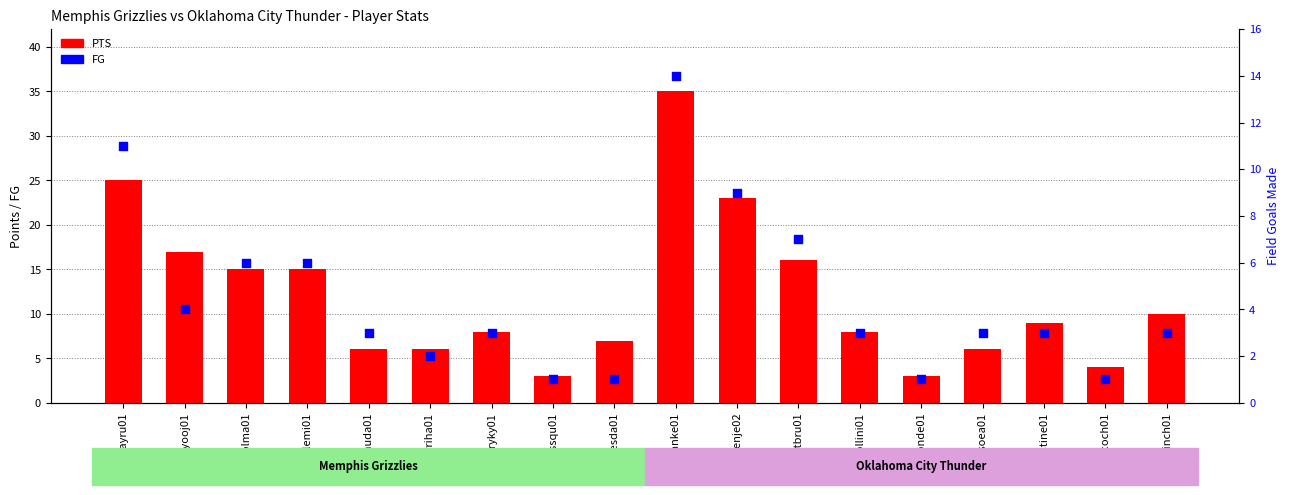

Which series contains the lowest Y value?

FG